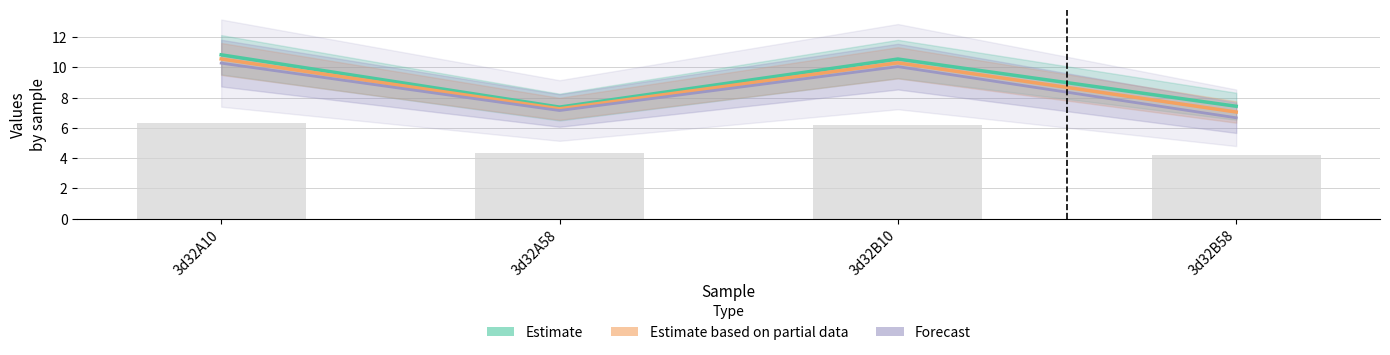

How many groups of bars are there?

4